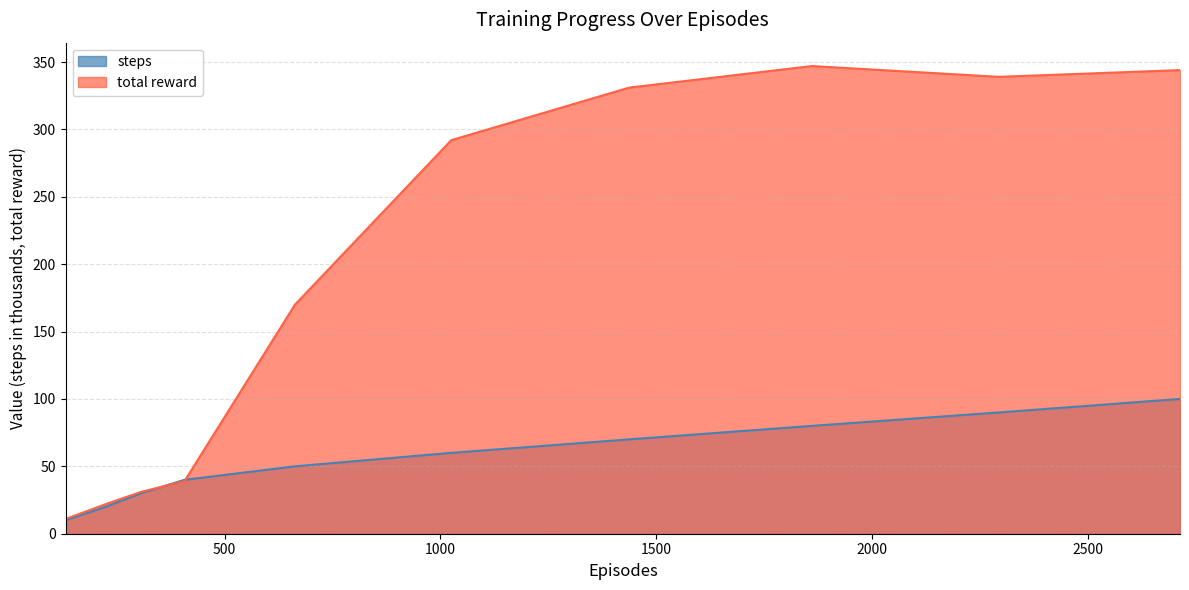

True or false: steps and total reward intersect in this chart.

True